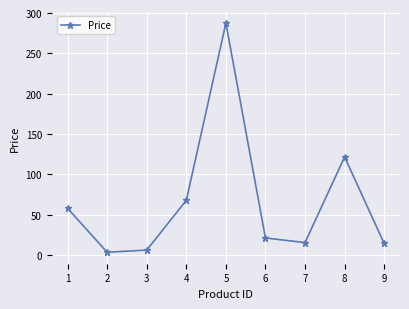

How many points are higher than both their immediate neighbors (excluding endpoints)?

2